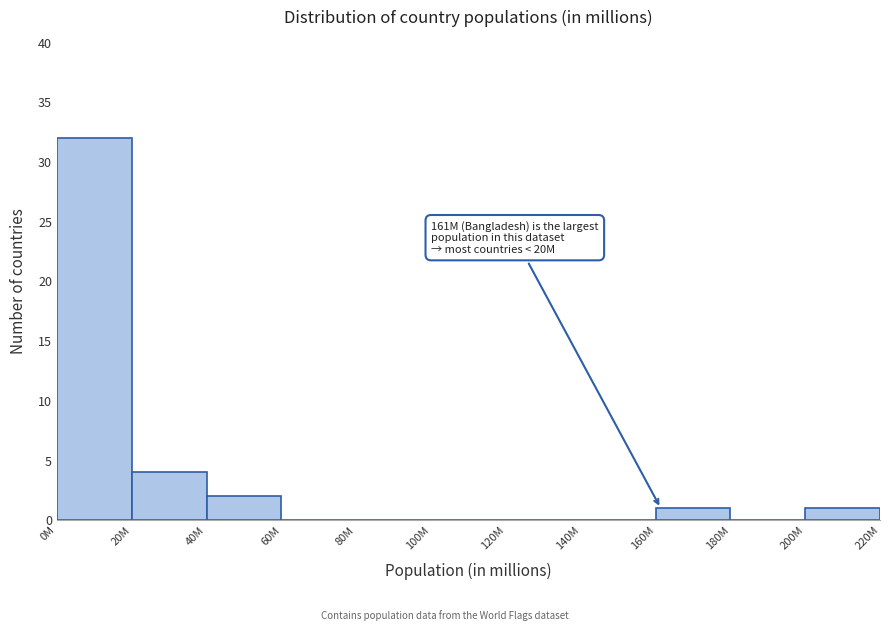

Reading left to right, list all the values displayed in this chart.

0M=32	20M=4	40M=2	60M=0	80M=0	100M=0	120M=0	140M=0	160M=1	180M=0	200M=1